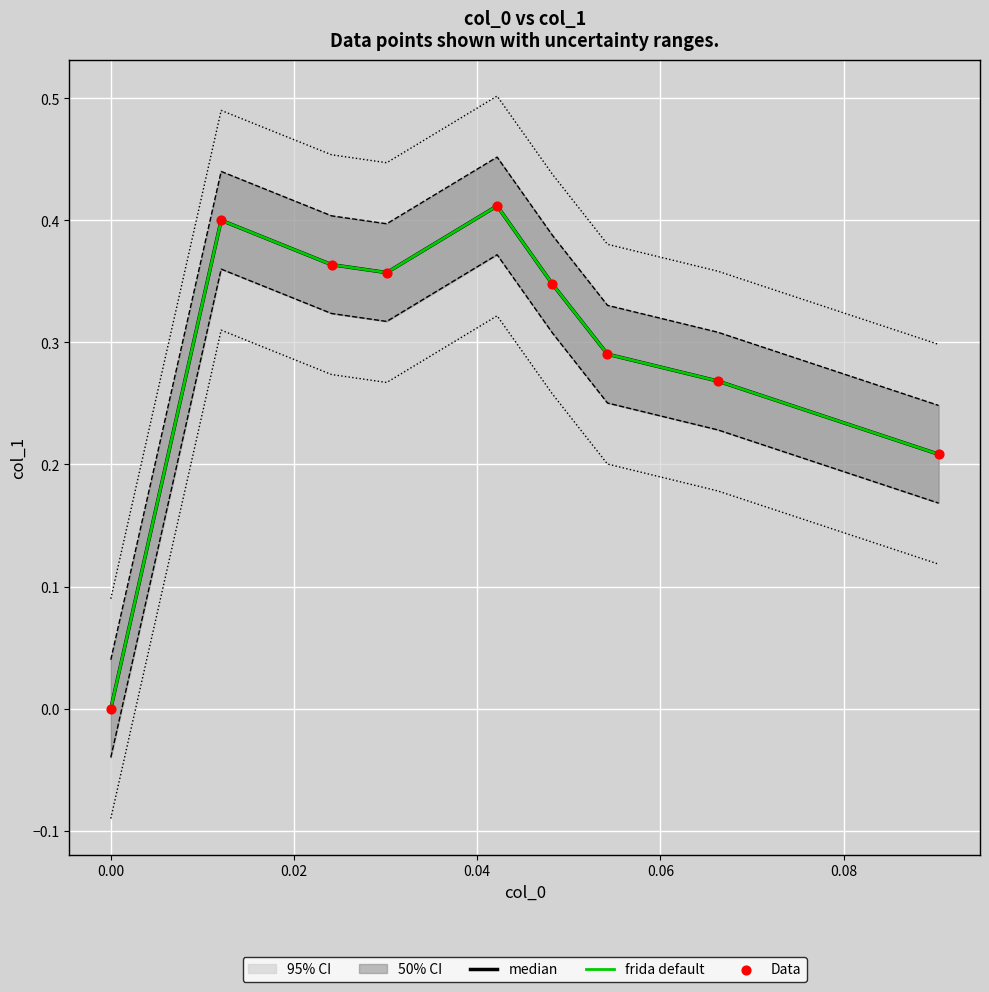

Which series reaches the minimum Y coordinate?

median